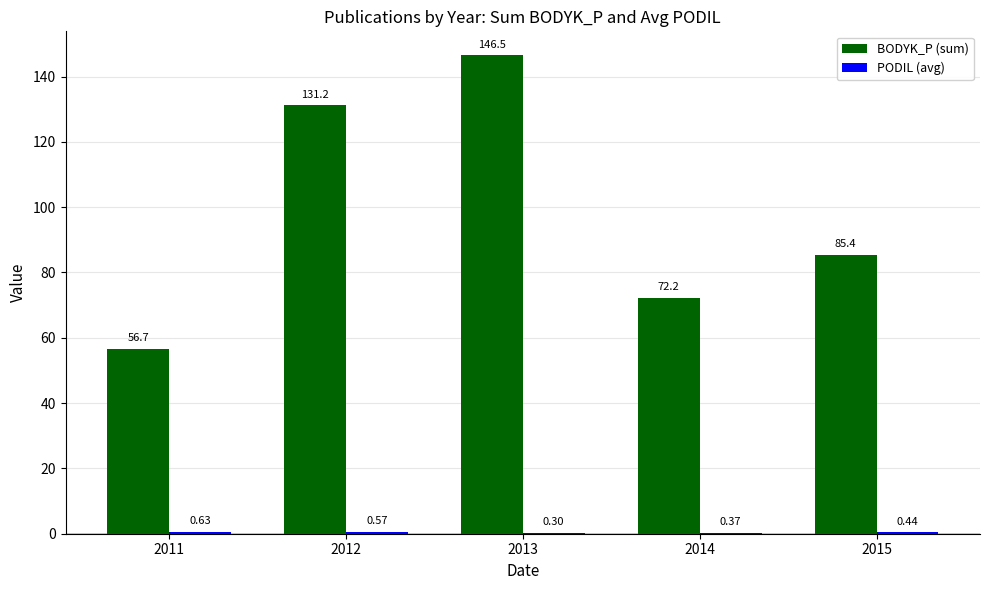

What is the sum of all BODYK_P (sum) values?

492.0